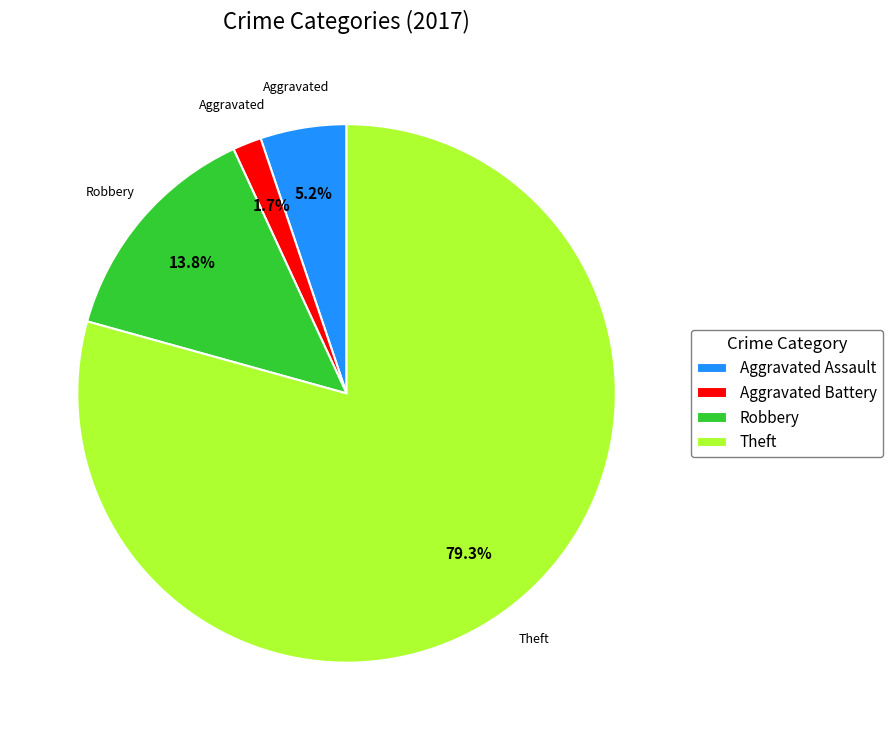

What is the ratio of the value at Theft to the value at Aggravated Assault?

15.3